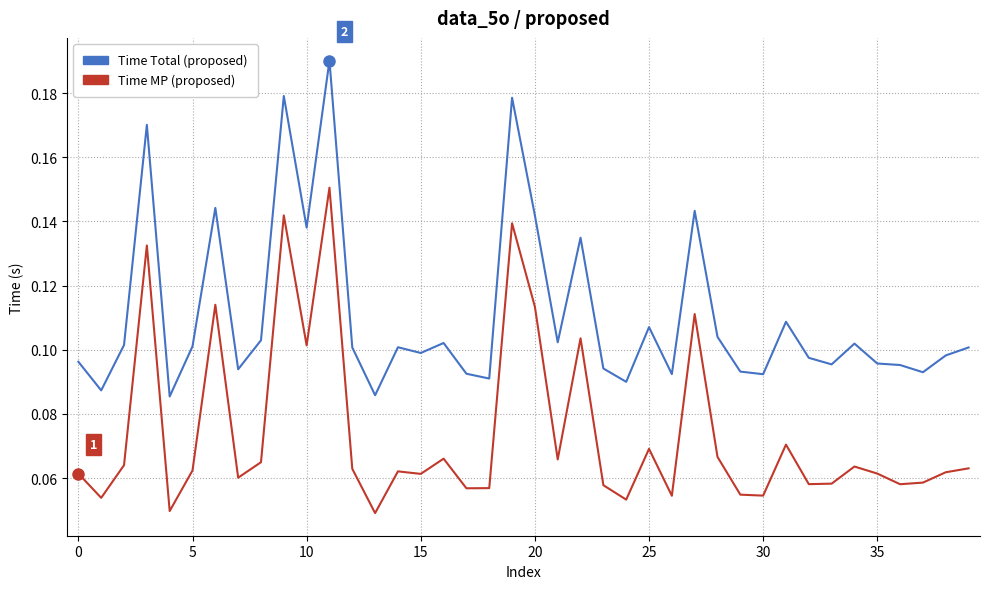

Which series has the widest spread of values?

Time Total (proposed)